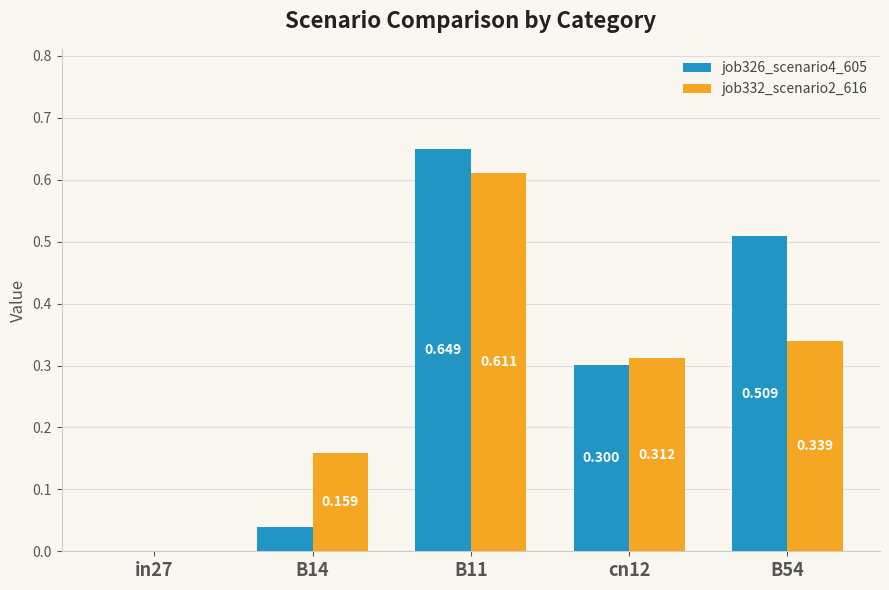

List the series in order of their overall mean, highest first.

job326_scenario4_605, job332_scenario2_616